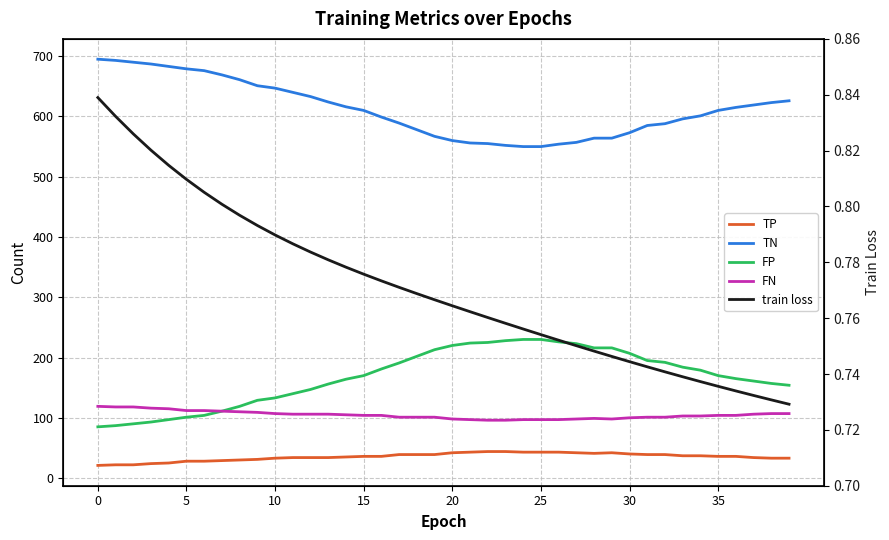

True or false: train loss and FP intersect in this chart.

False